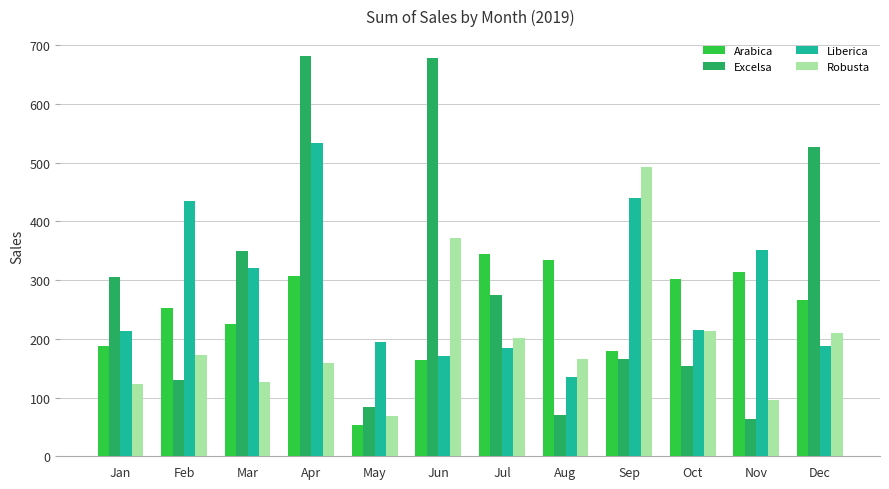

What are all the series names shown in the legend?

Arabica, Excelsa, Liberica, Robusta